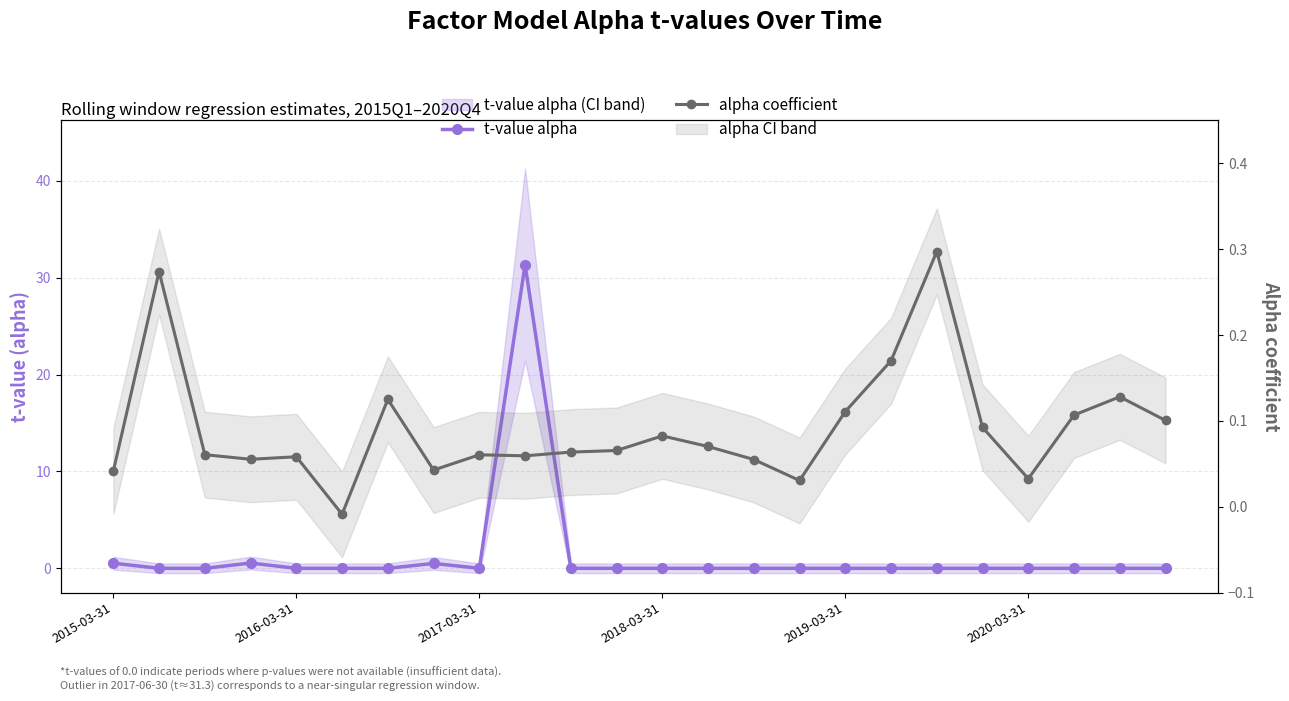

How many lines are shown in the chart?

2